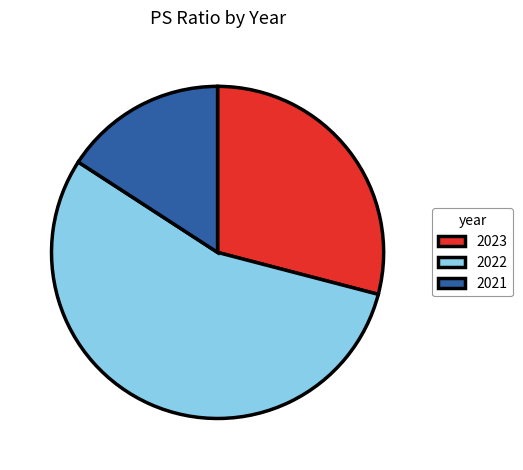

Is there any slice that represents more than half of the pie?

Yes